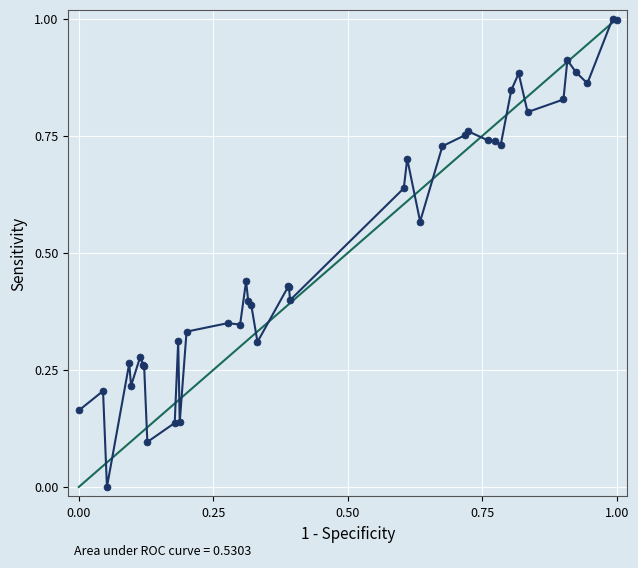

True or false: the data has more than 2 interior local peaks.

True